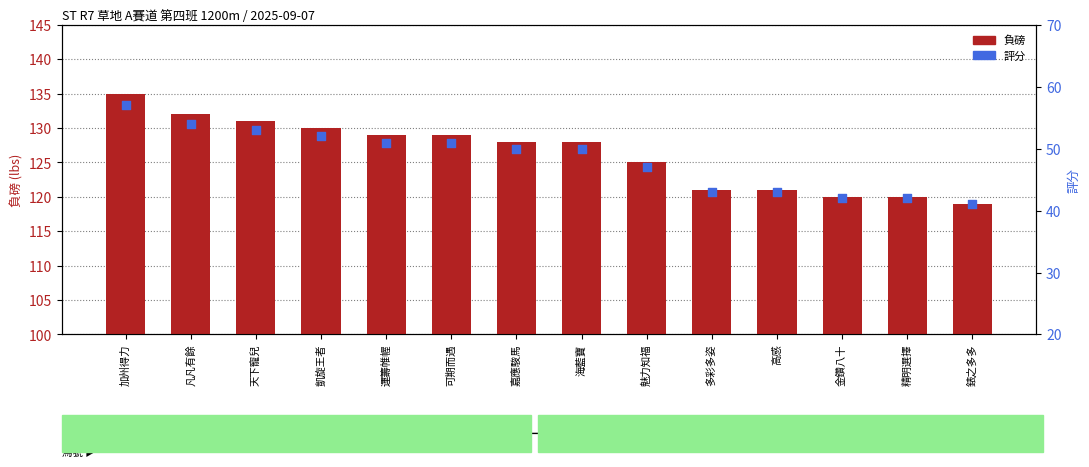

What is the total value across all series at 錶之多多?

160